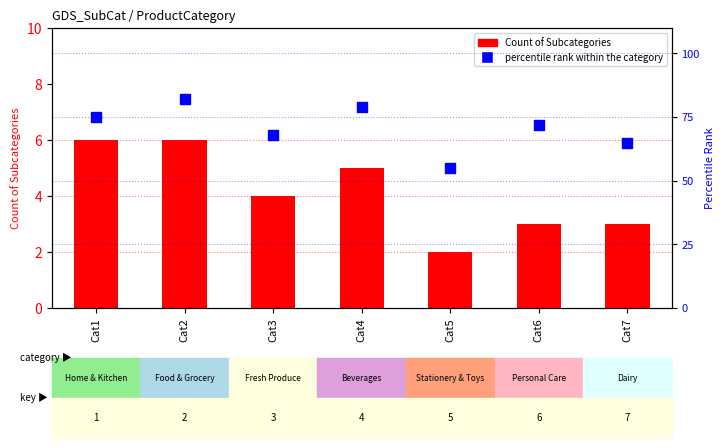

What is the total value across all series at Cat4?

84